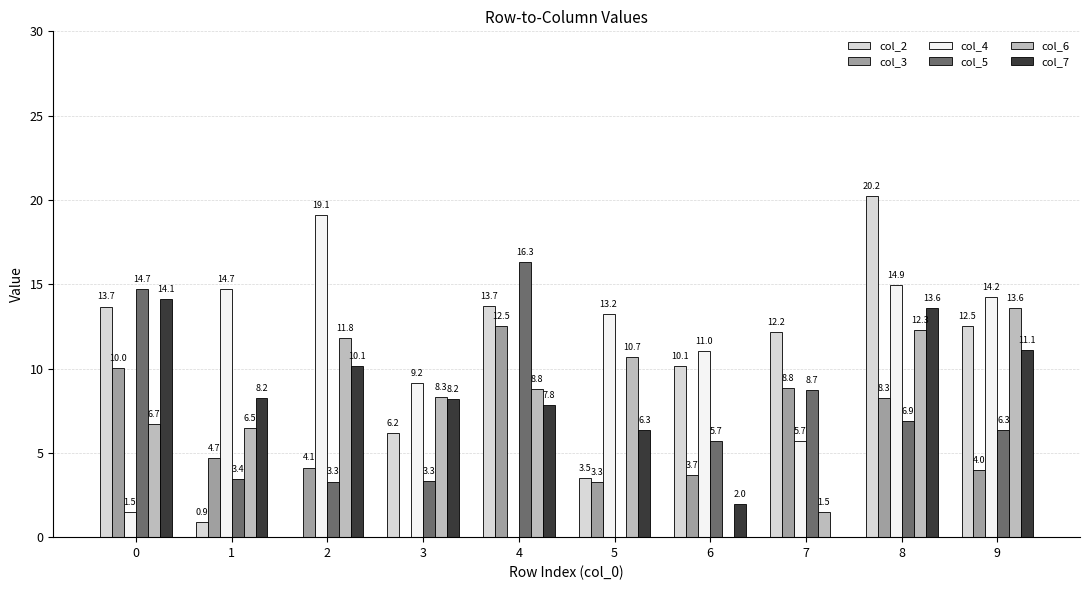

What is the total value across all series at 1?

38.5